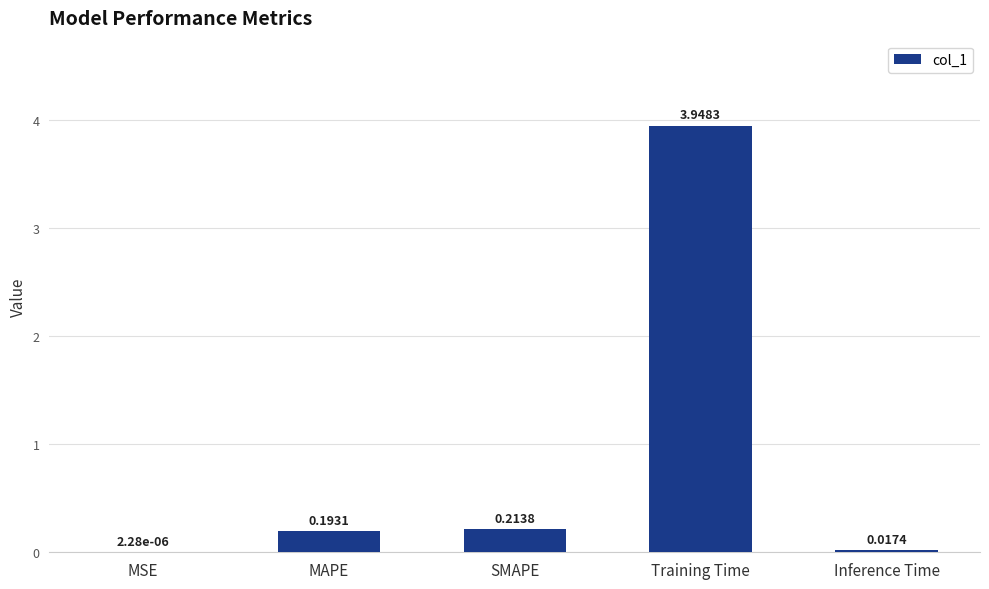

What is the sum of all values?

4.4